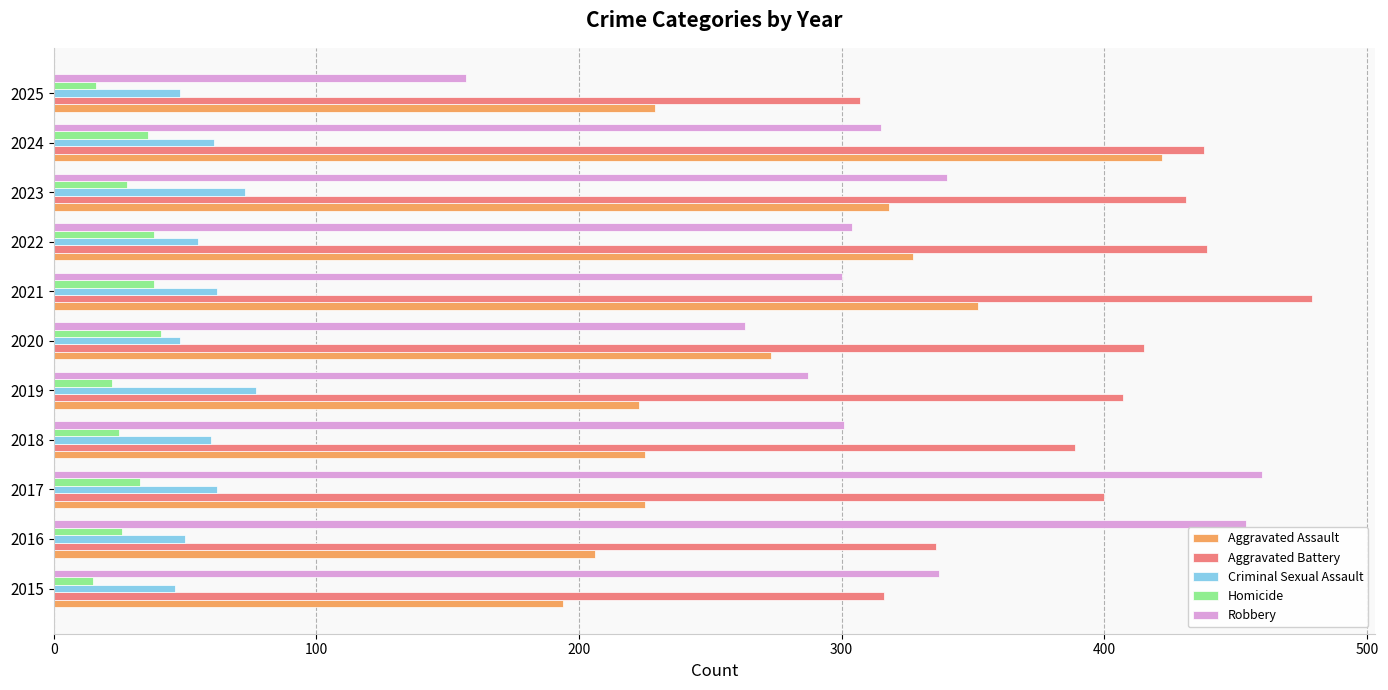

What is the difference between the Aggravated Battery values at 2018 and 2019?

18